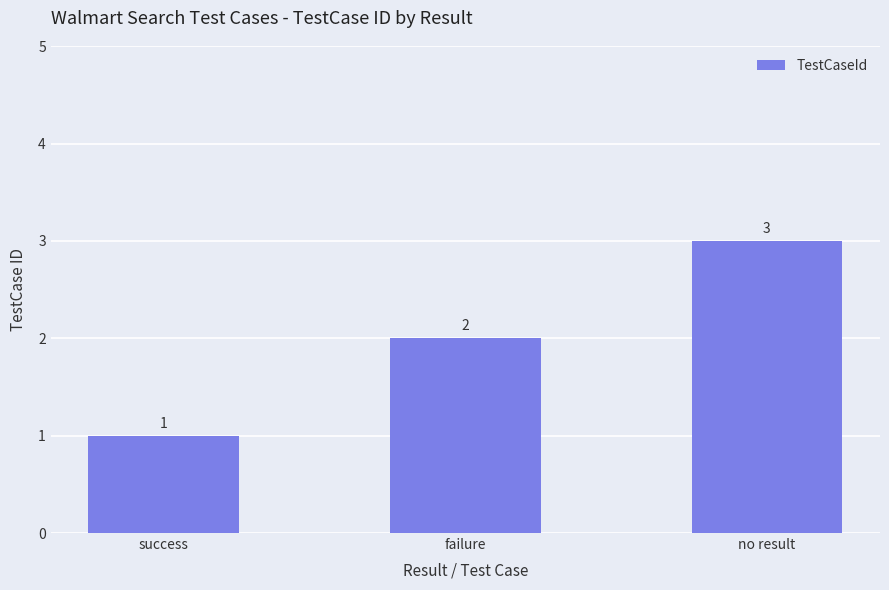

Reading left to right, what are all the values shown in this chart?

success=1	failure=2	no result=3